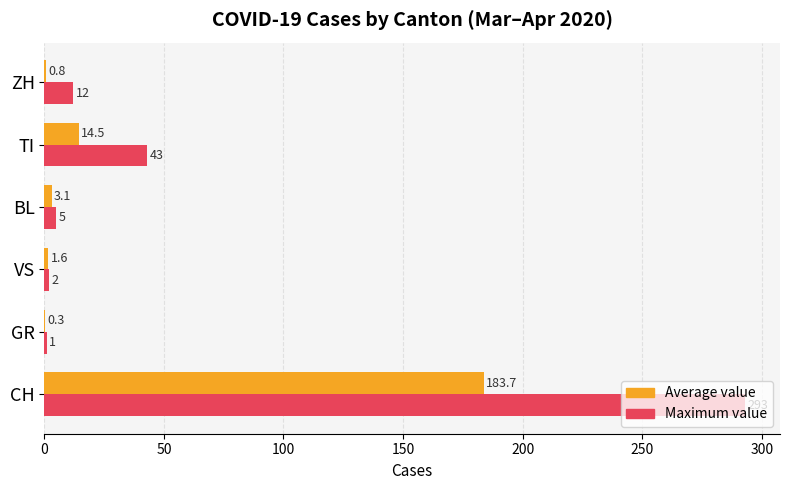

How many categories are shown in the chart?

6